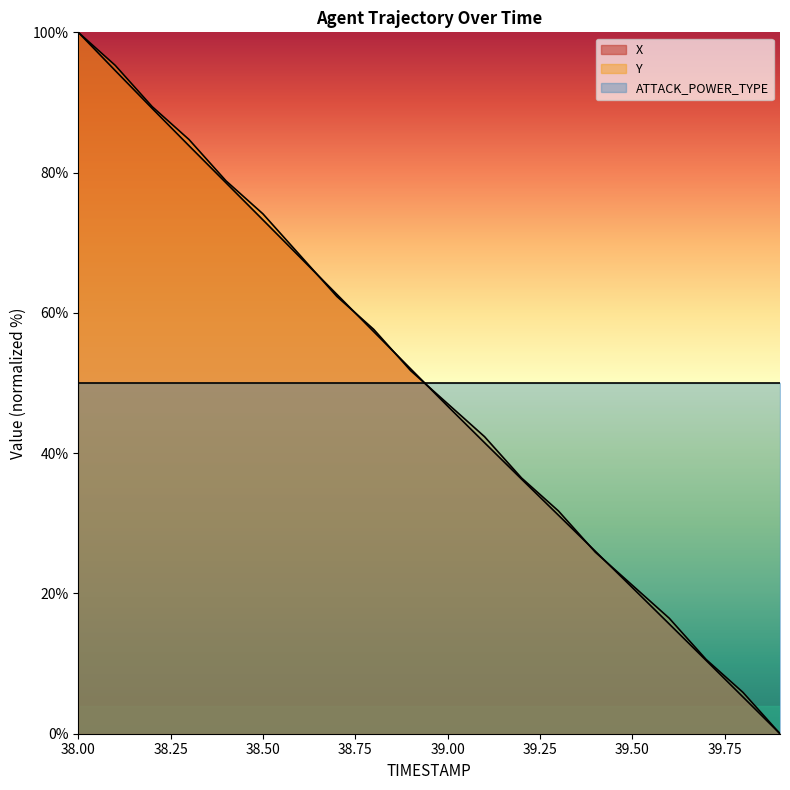

At which label does Y reach its peak?

38.00